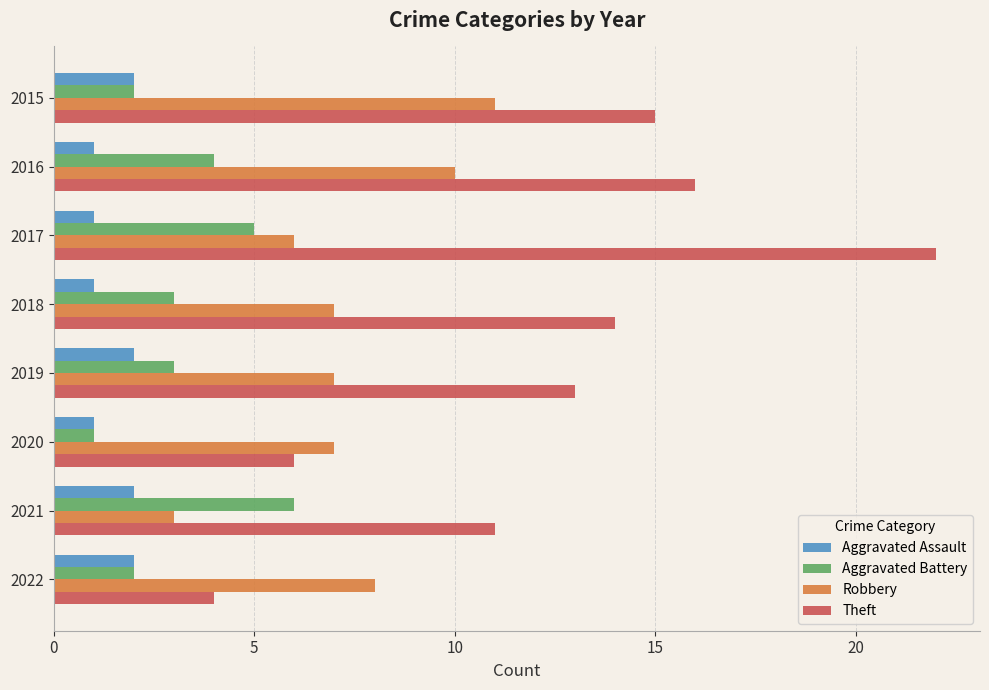

Which series has the largest total across all categories?

Theft